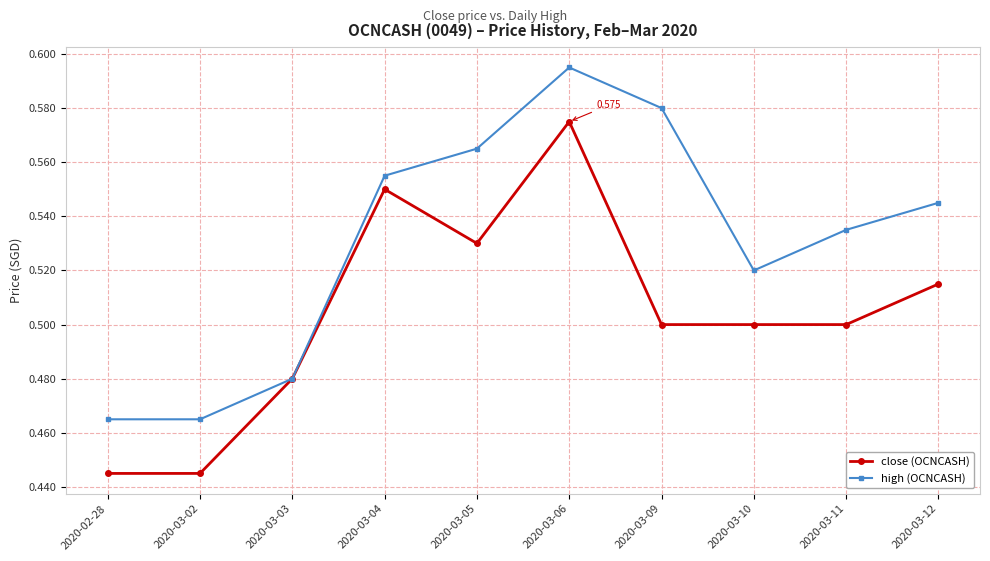

Is the value of close (OCNCASH) at 2020-03-04 greater than the value of high (OCNCASH) at 2020-03-12?

Yes